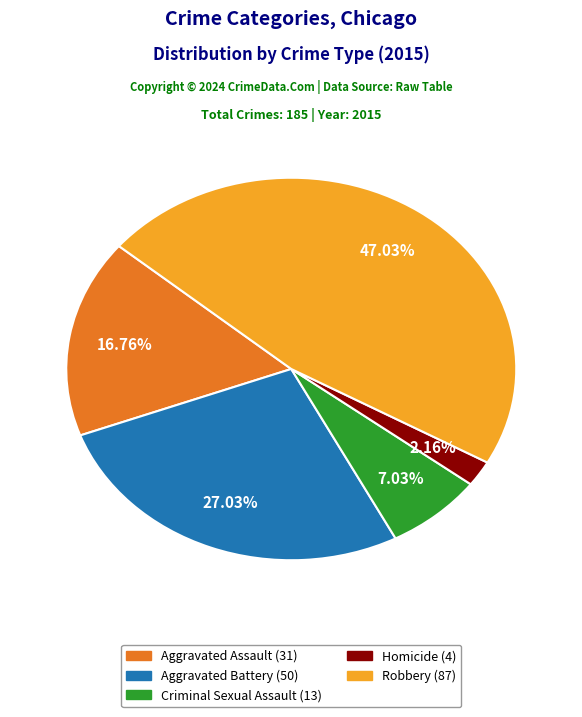

Count the number of slices in the pie.

5